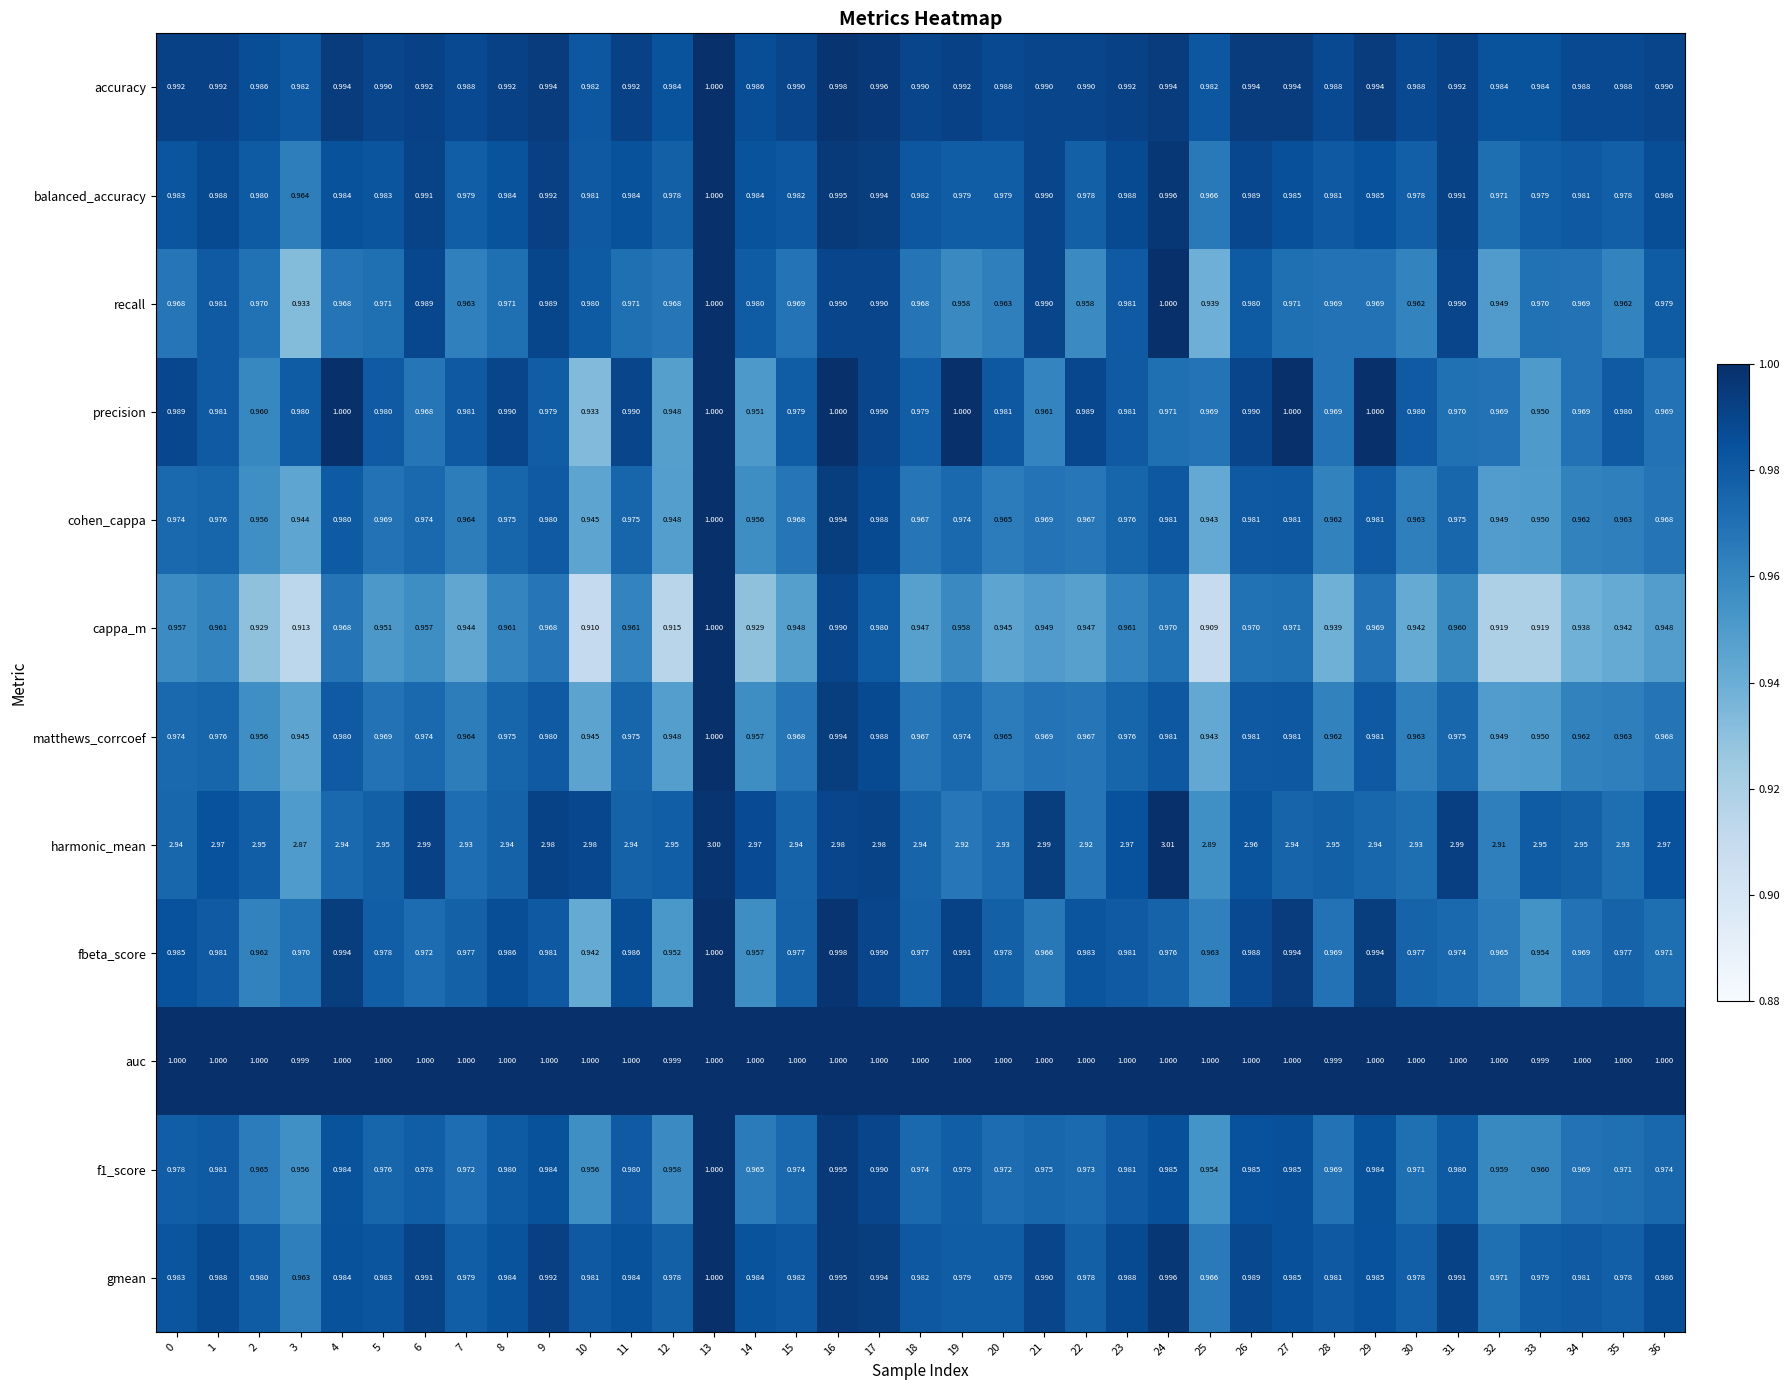

Is the value of balanced_accuracy at 28 greater than the value of harmonic_mean at 6?

No